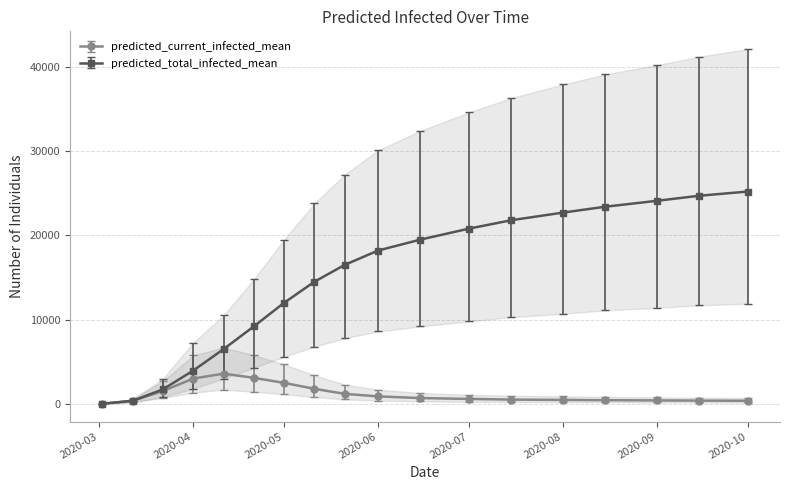

What is the approximate value of predicted_total_infected_lower at 2020-05?

5600